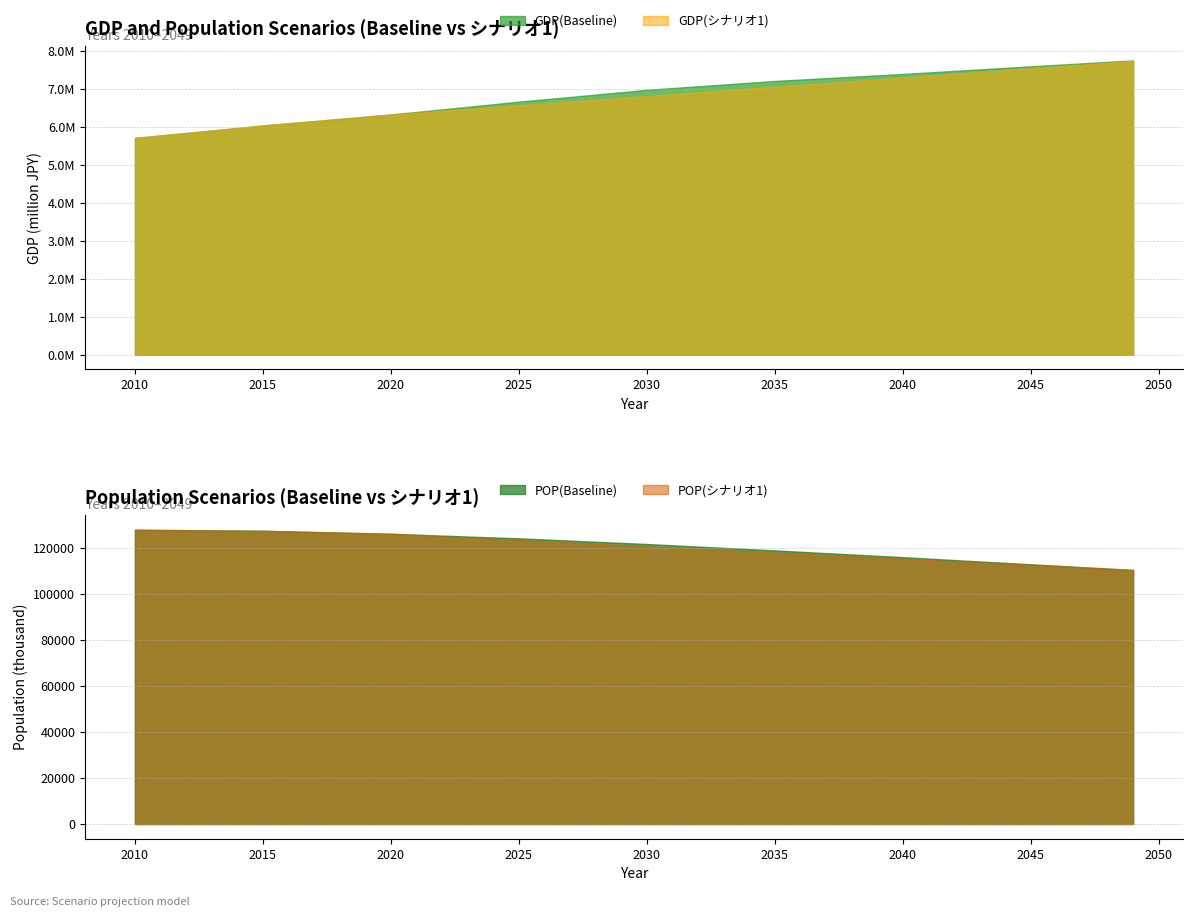

What is the spread (max minus min) of values at 2012?

5711891.6